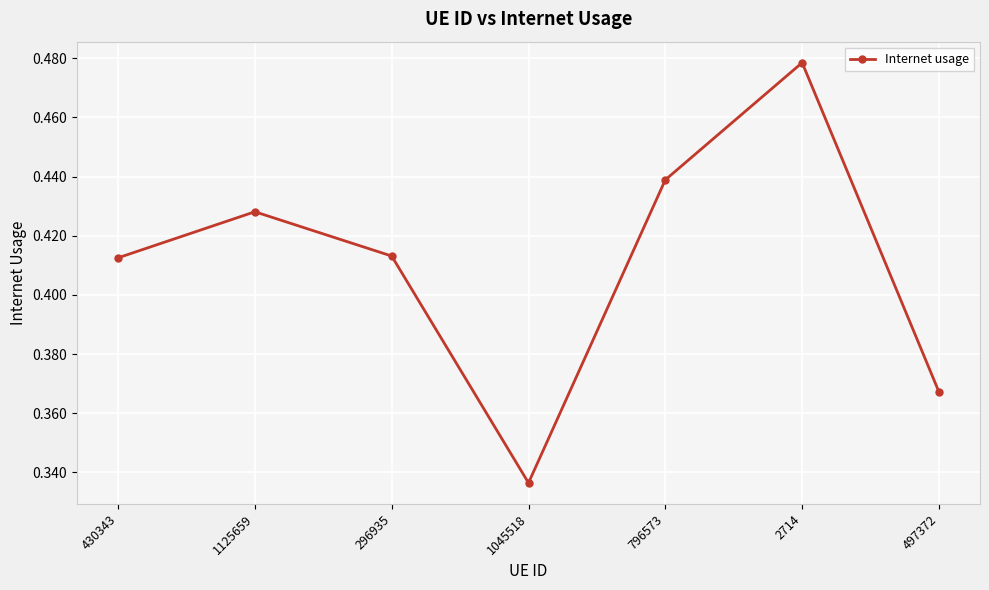

At which category does the chart reach its peak across all series?

2714